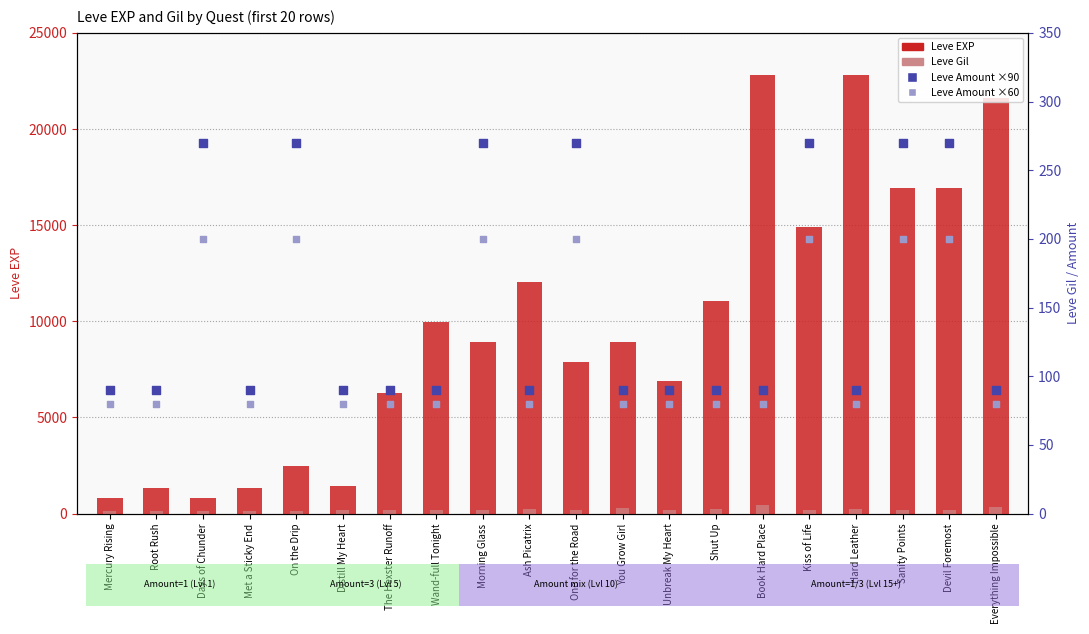

What are all the series names shown in the legend?

Leve EXP, Leve Gil, Leve Amount (x90), Leve Amount (x60)